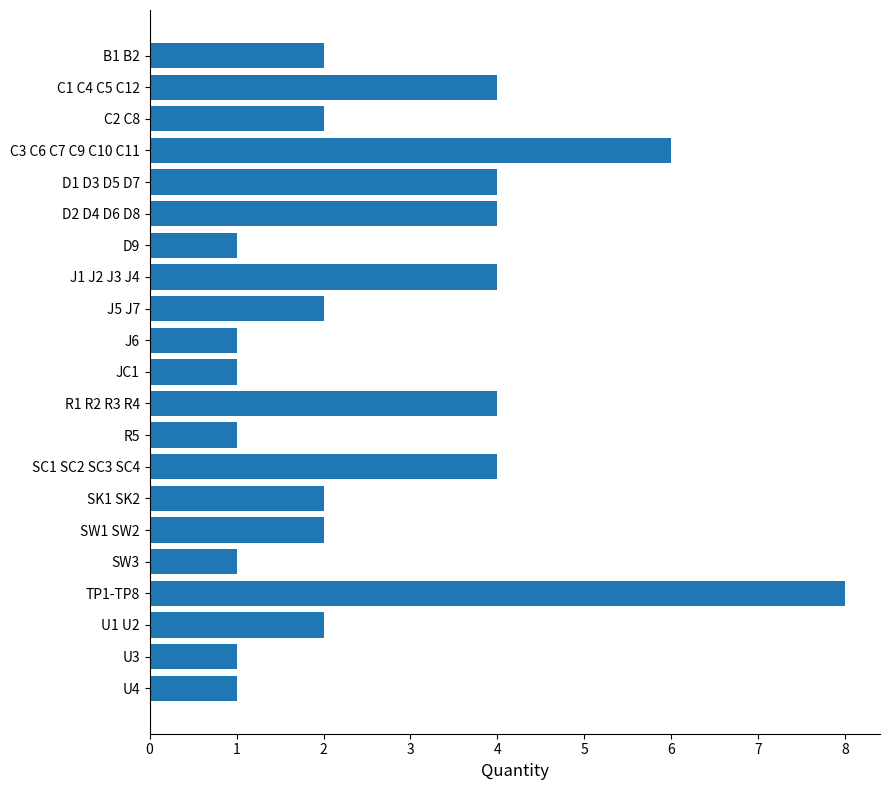

What is the label of the 17th bar from the bottom?

D1 D3 D5 D7